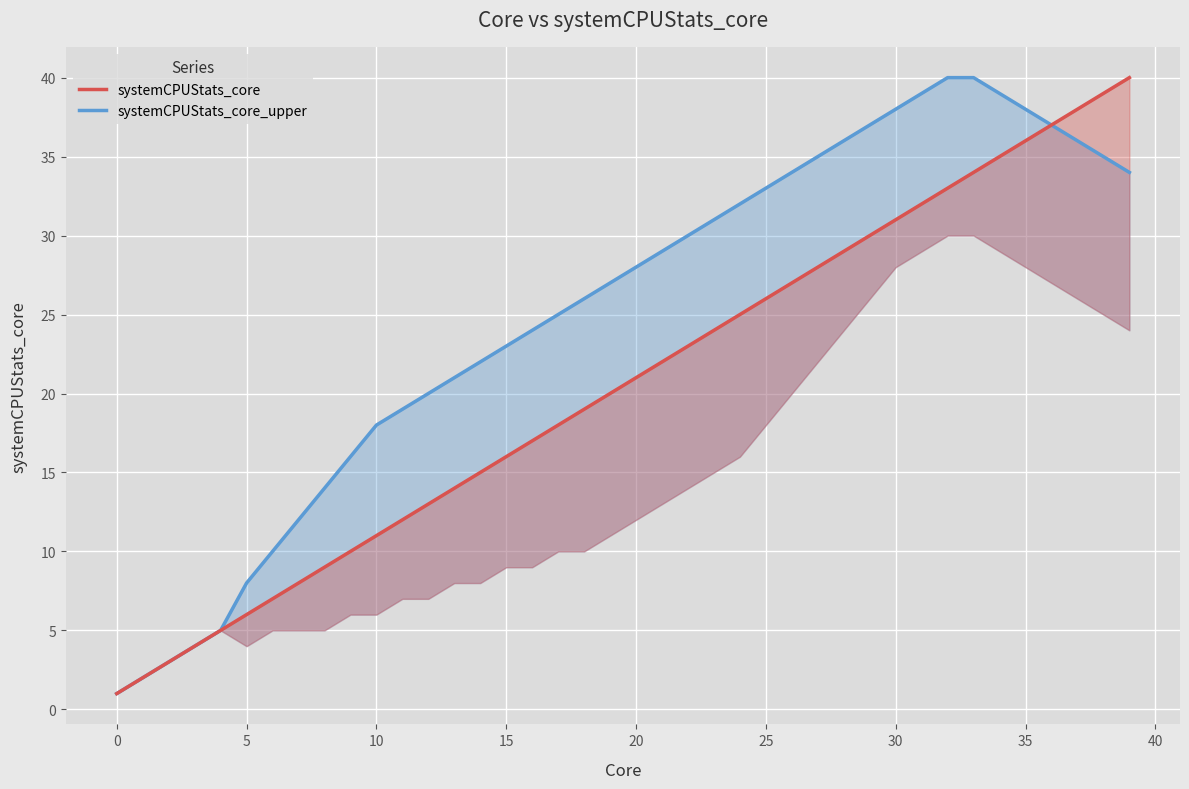

True or false: systemCPUStats_core has more than 2 points higher than both neighbors.

False